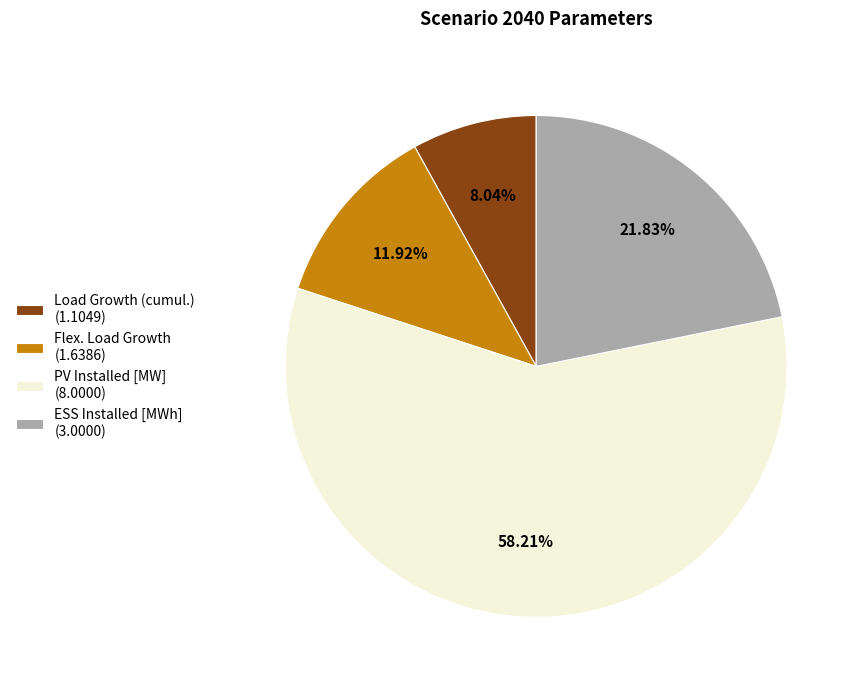

Is there a majority slice in this chart?

Yes